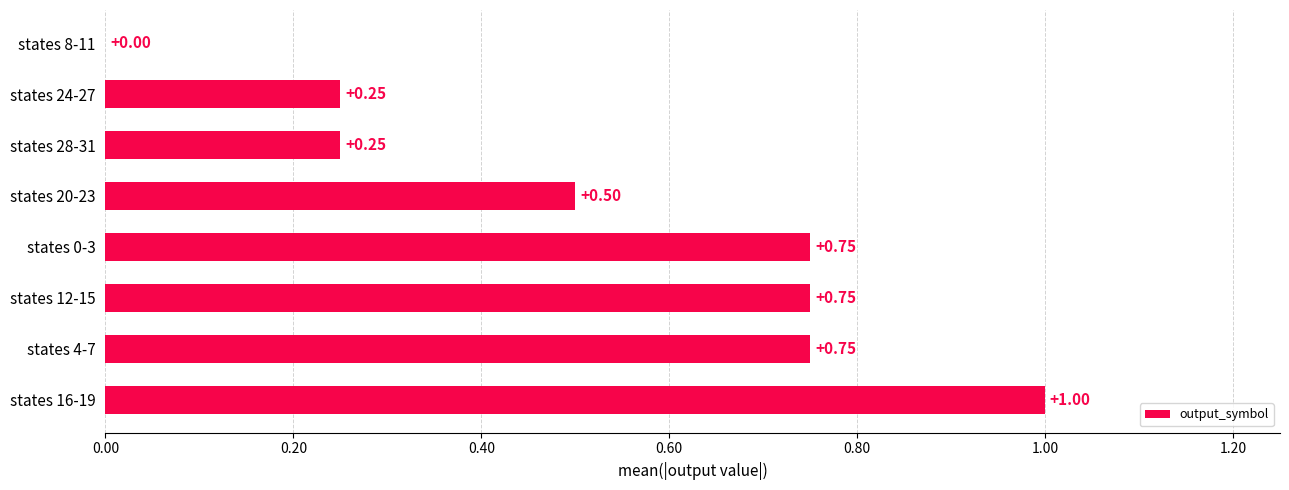

Which has a higher value, states 0-3 or states 24-27?

states 0-3